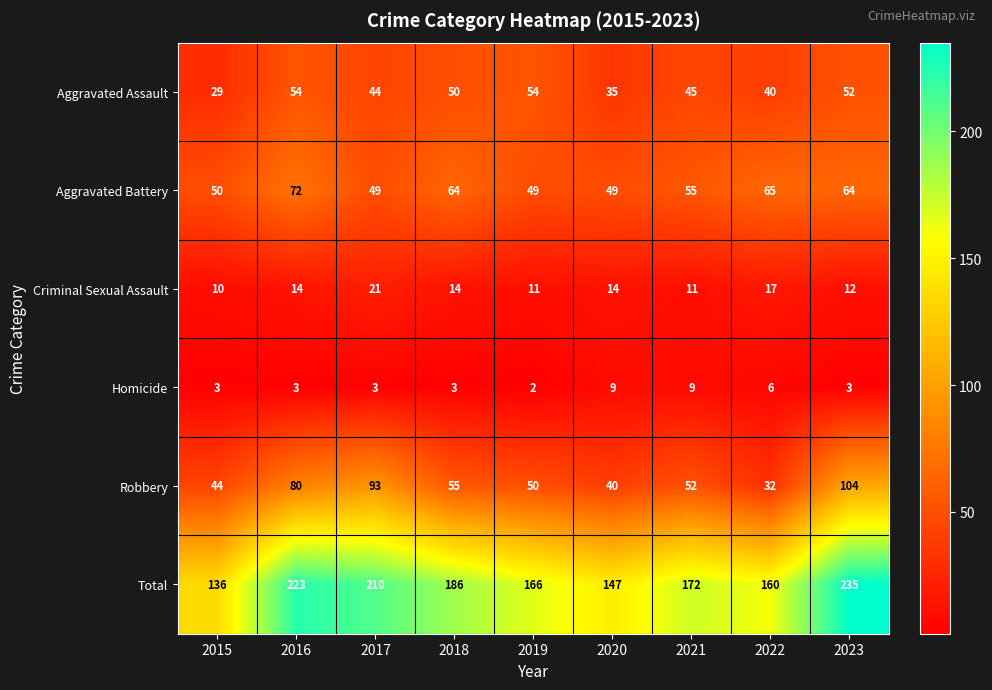

What is the difference between the Aggravated Assault values at 2019 and 2015?

25